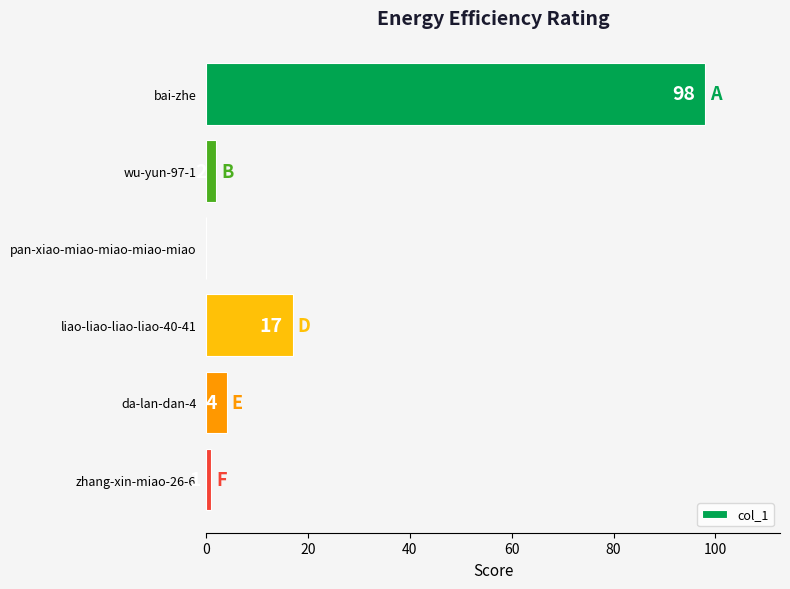

Reading bottom to top, list all the values displayed in this chart.

zhang-xin-miao-26-6=1	da-lan-dan-4=4	liao-liao-liao-liao-40-41=17	pan-xiao-miao-miao-miao-miao=0	wu-yun-97-1=2	bai-zhe=98